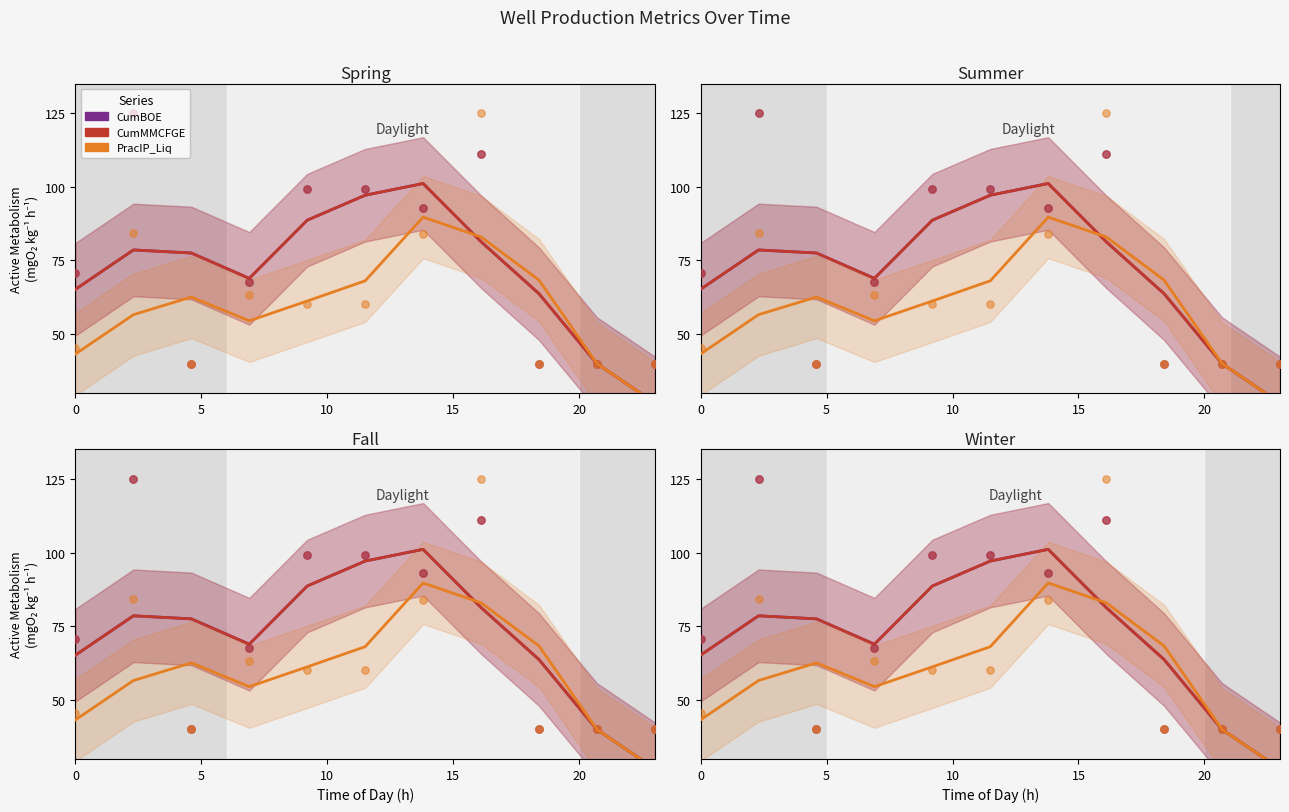

What are all the series names shown in the legend?

CumBOE, CumMMCFGE, PracIP_Liq